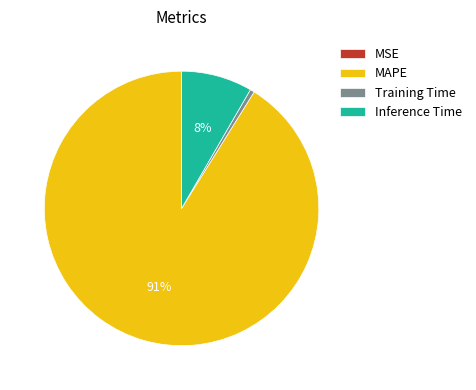

What is the largest slice in the pie chart?

MAPE